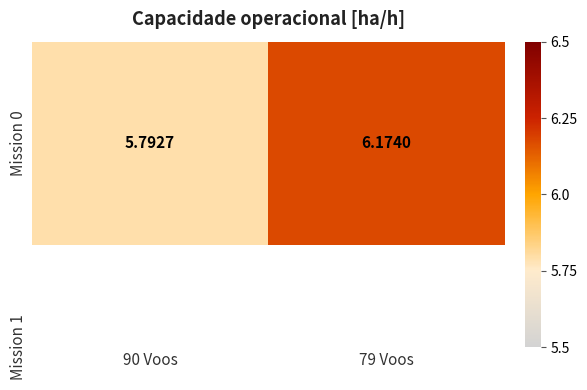

What is the sum of all values?

12.0